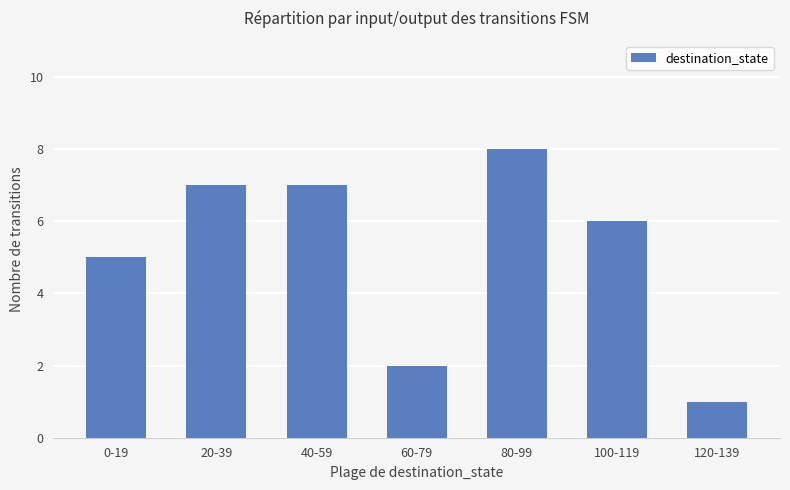

Which has a higher value, 60-79 or 80-99?

80-99